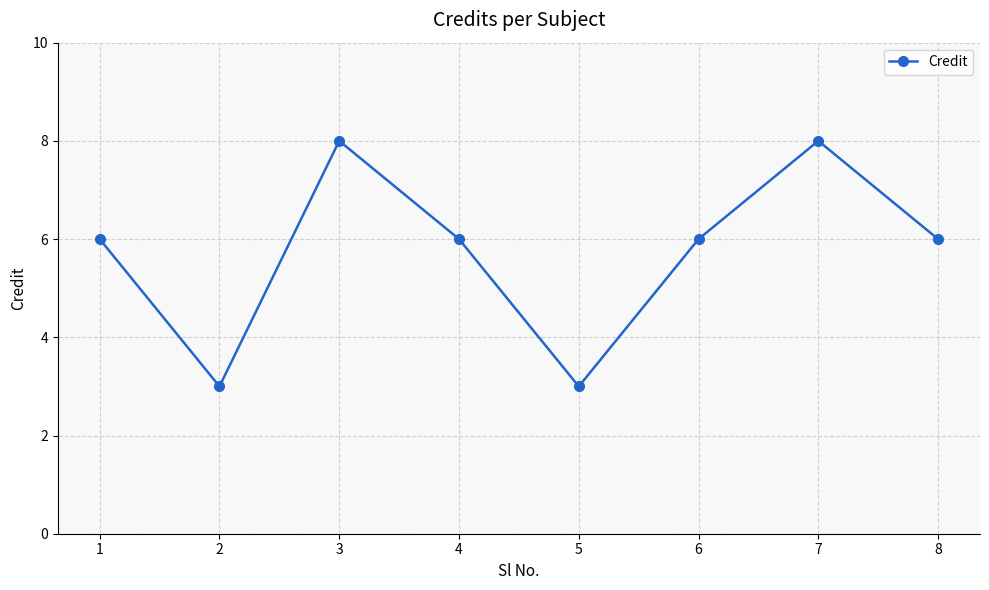

The value at 2 is 1. True or false?

False